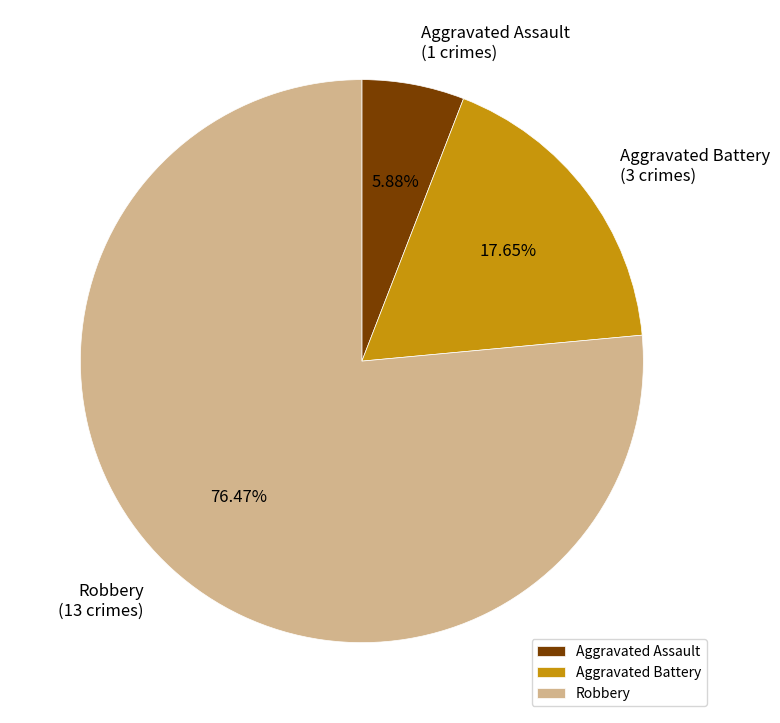

What percentage is NOT represented by Robbery?

23.5%